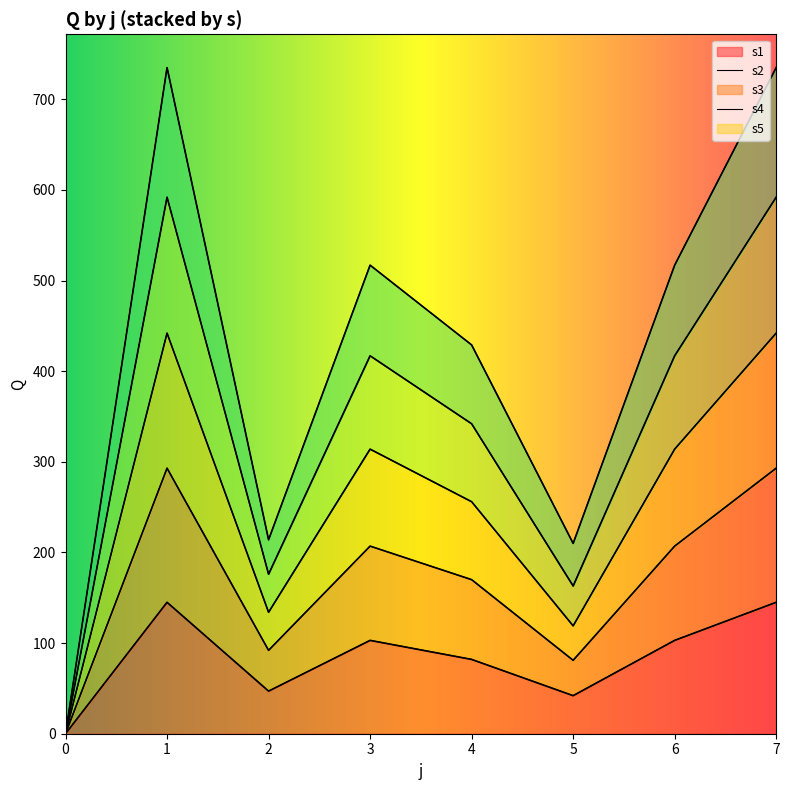

True or false: s4 has more than 2 interior local peaks.

False